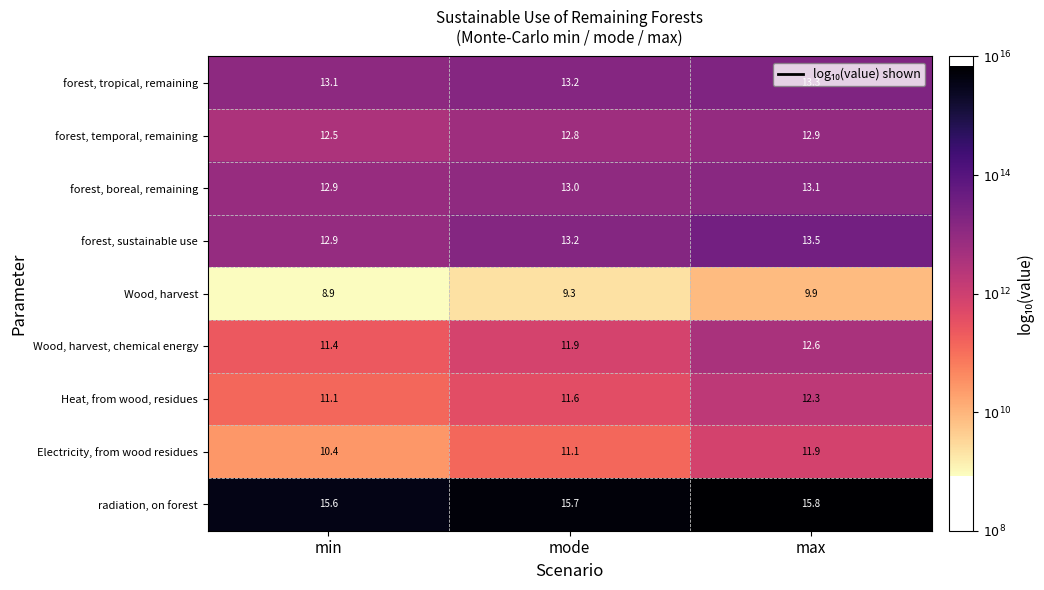

What is the sum of the forest, sustainable use values at max and min?

26.4